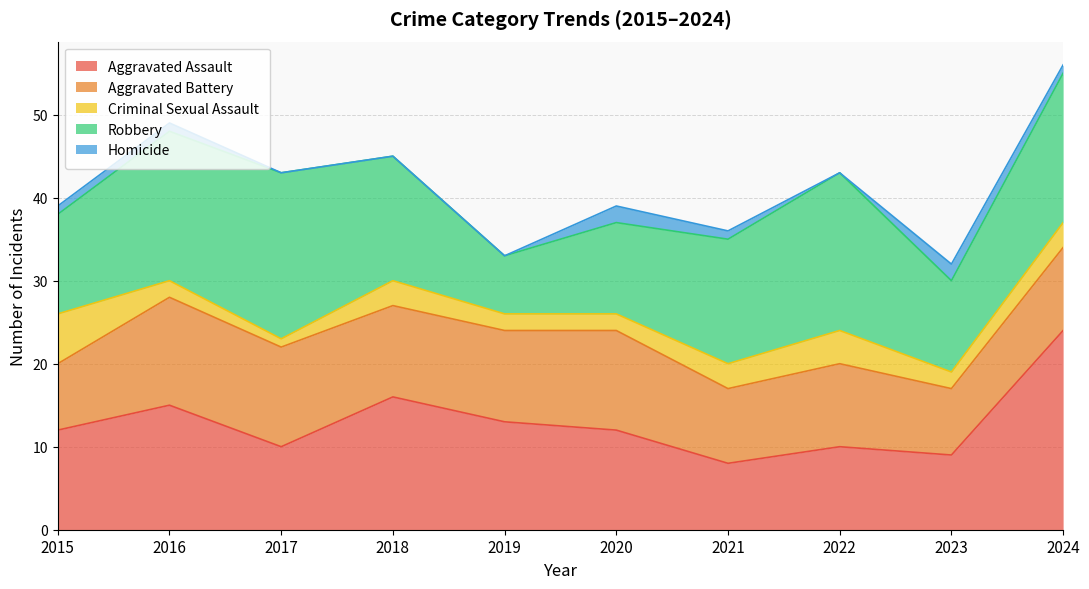

How many data points in Aggravated Assault are less than 12?

4